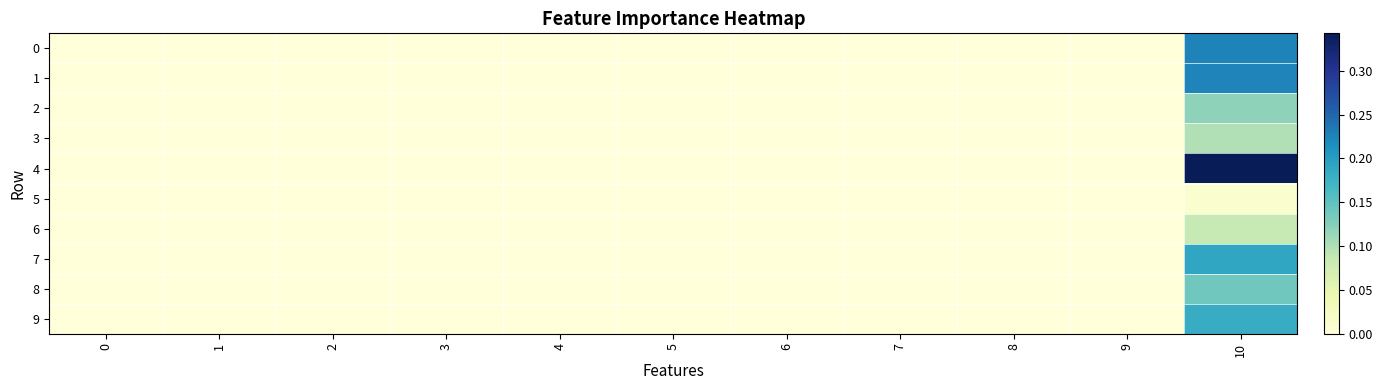

Which series has the largest range (max minus min)?

4